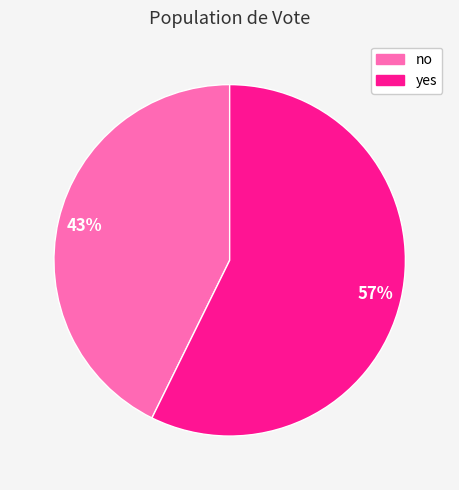

What is the smallest slice in the pie chart?

no